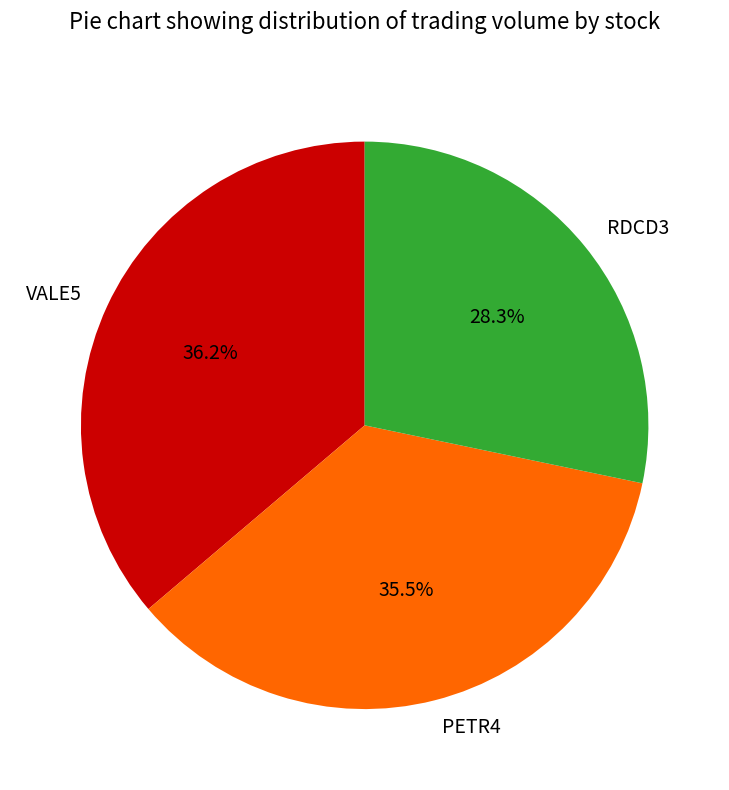

Does VALE5 account for over 50% of the chart?

No